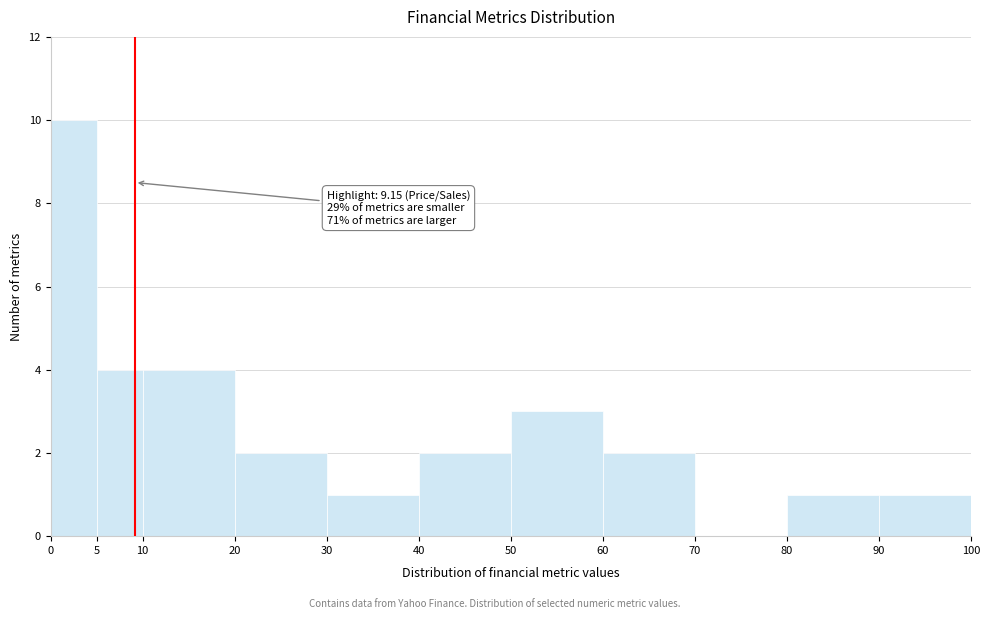

Over which range of the x-axis is the bar tallest?

0 to 5